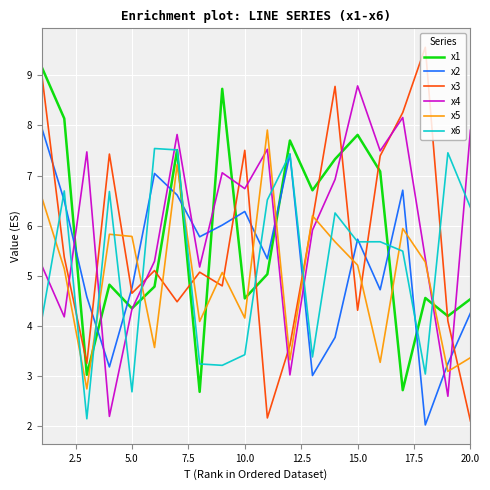

What is the lowest value of the x1 series?

2.7